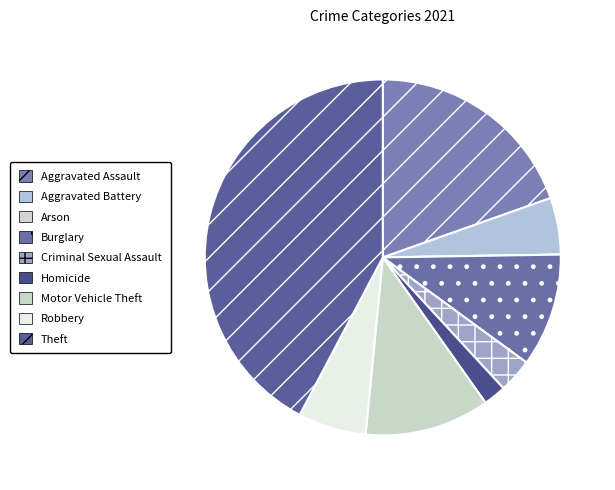

True or false: Motor Vehicle Theft accounts for 11% of the total.

True